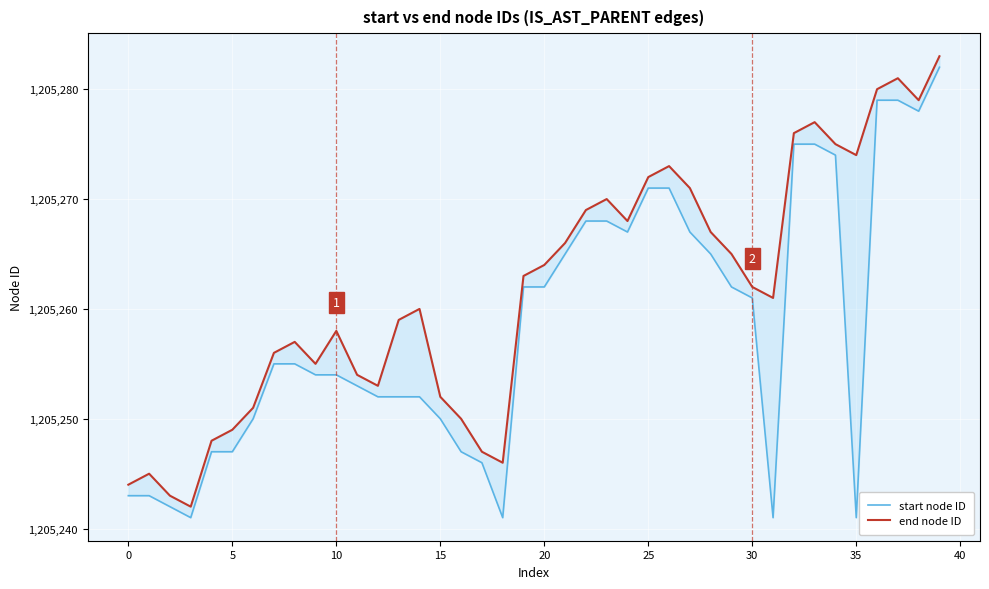

Is this an area chart (filled region under the line)?

No